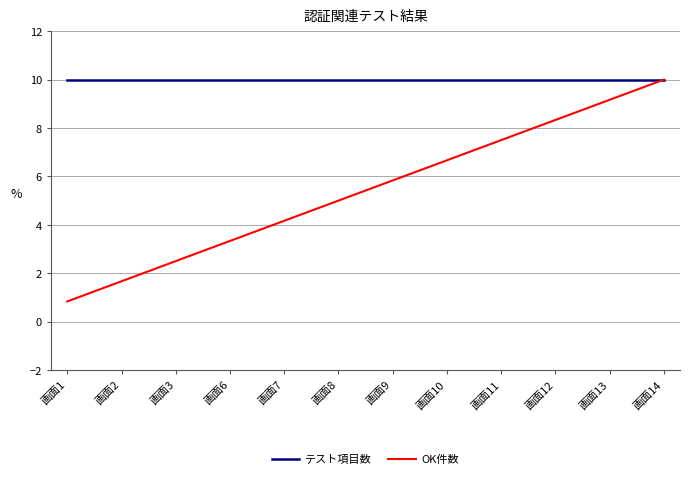

Is the value of OK件数 at 画面11 greater than the value of テスト項目数 at 画面11?

No